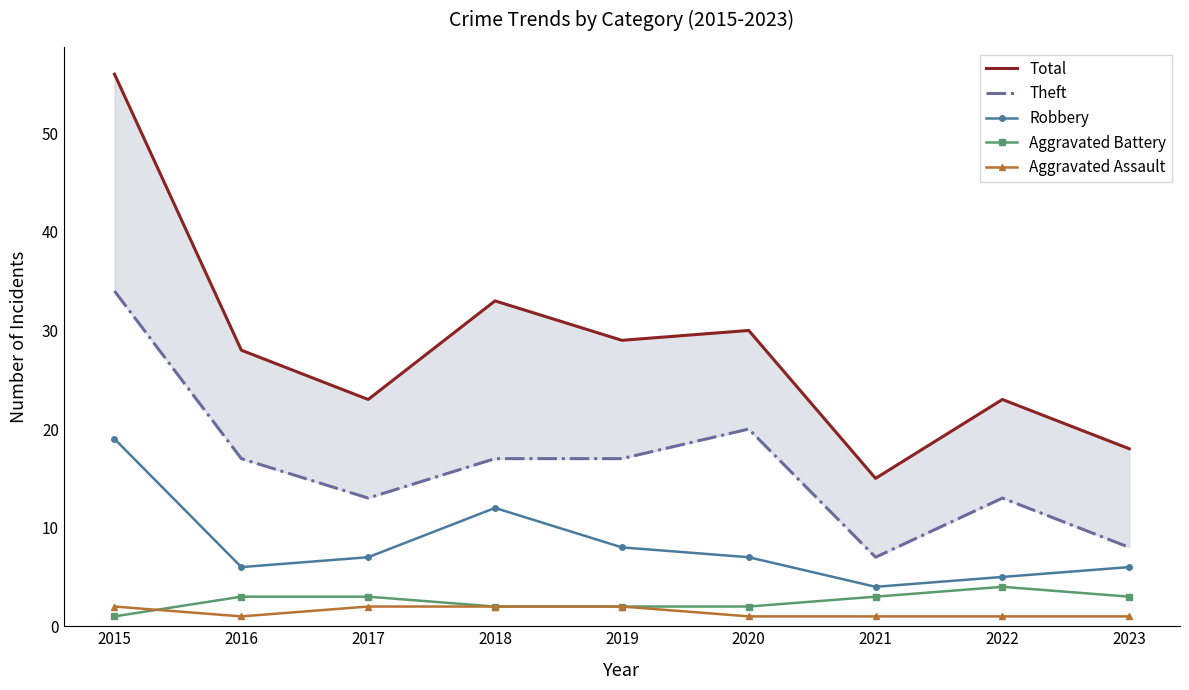

Where is Aggravated Assault nearest to the value 1?

2016